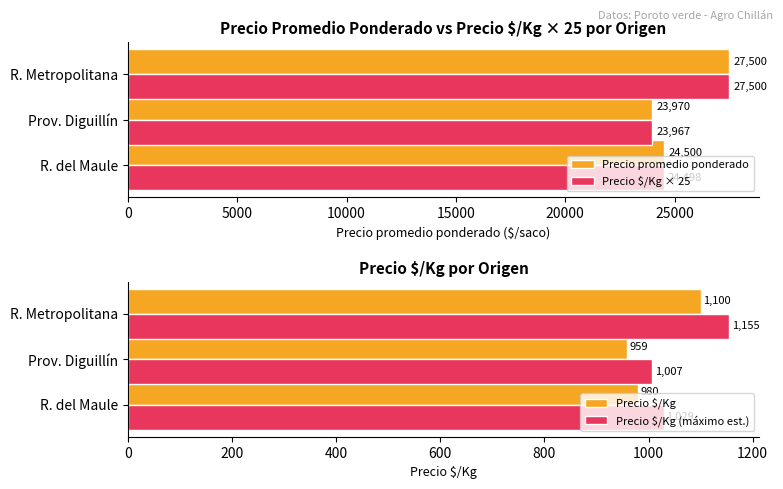

How many bars are there in total?

12